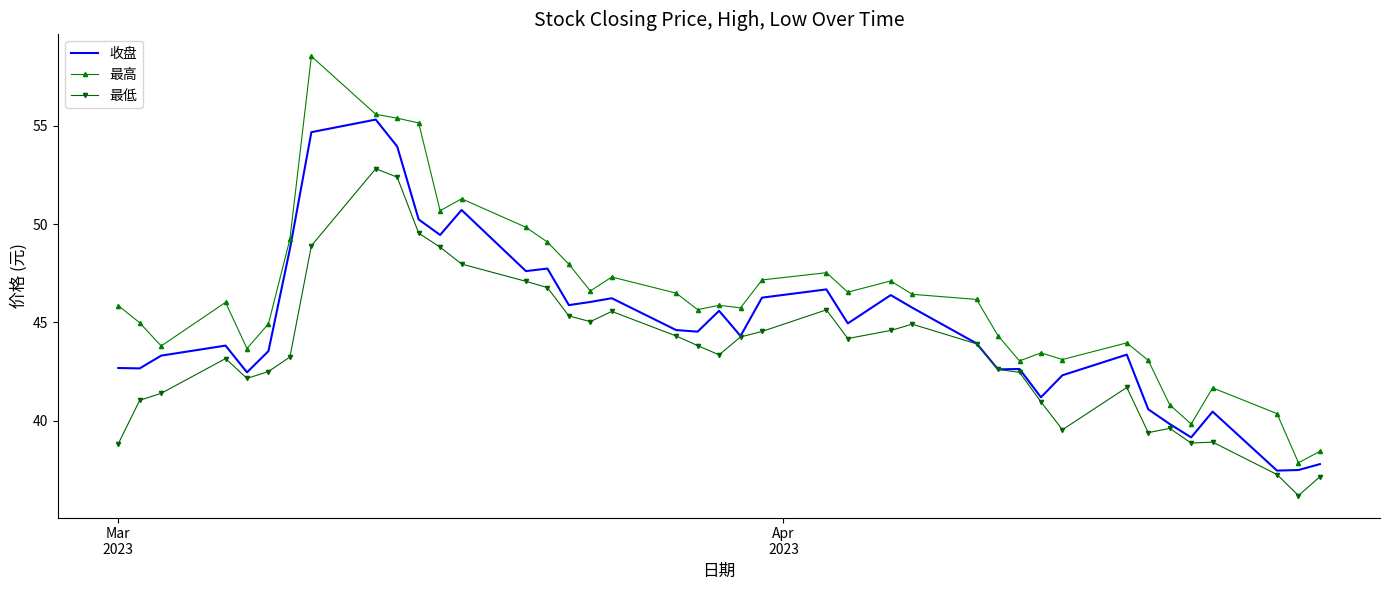

What is the maximum value shown in the chart?

58.5